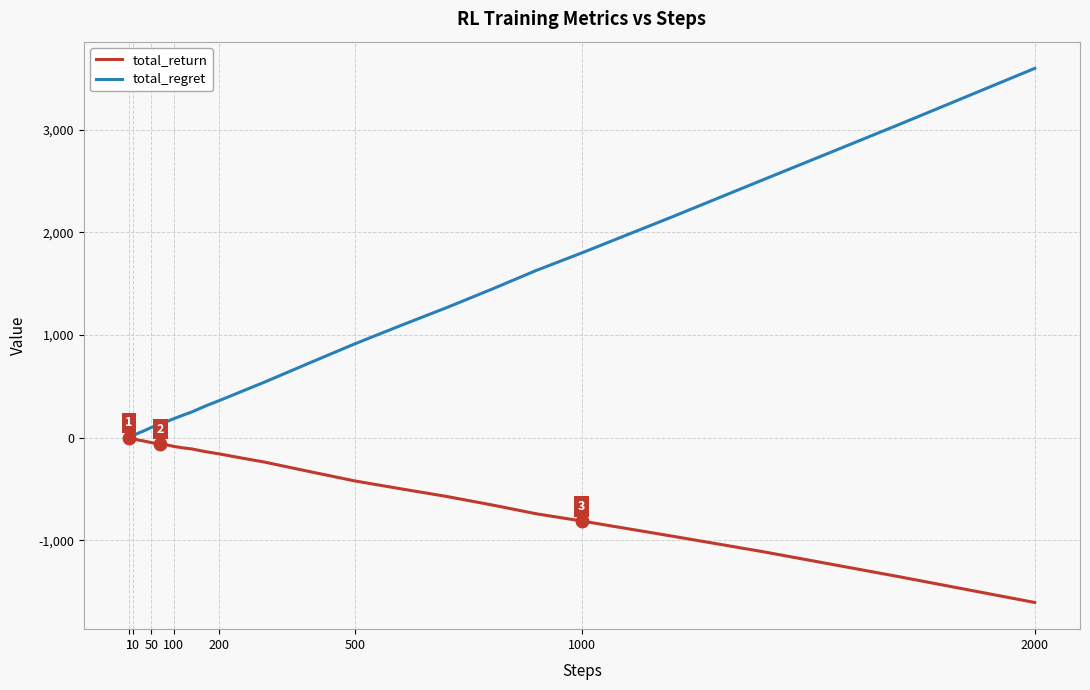

What is the greatest value displayed?

3596.0